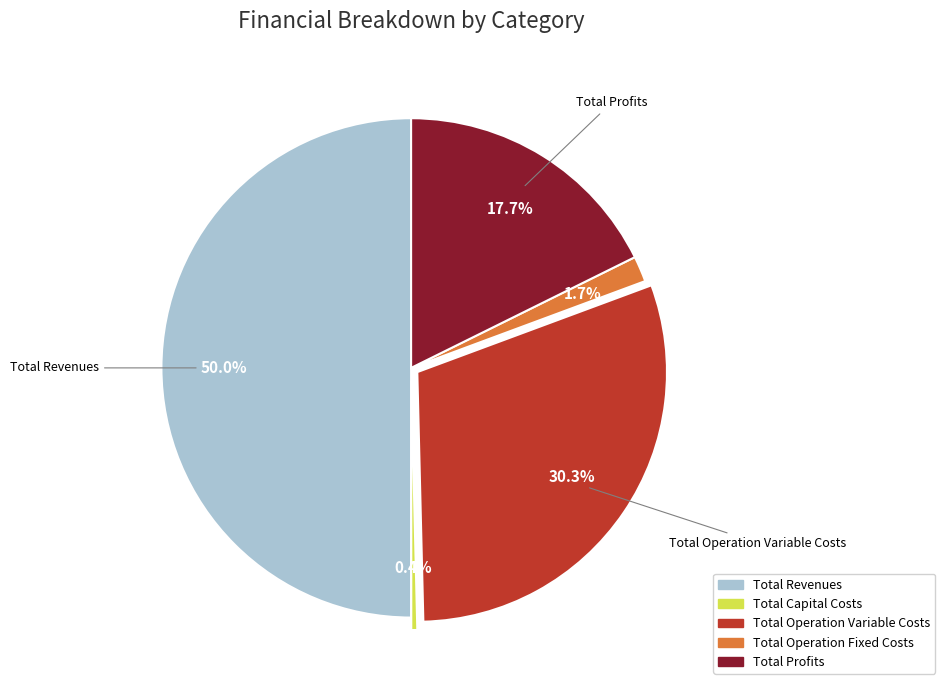

Do Total Revenues and Total Operation Variable Costs together represent more than half of the pie?

Yes